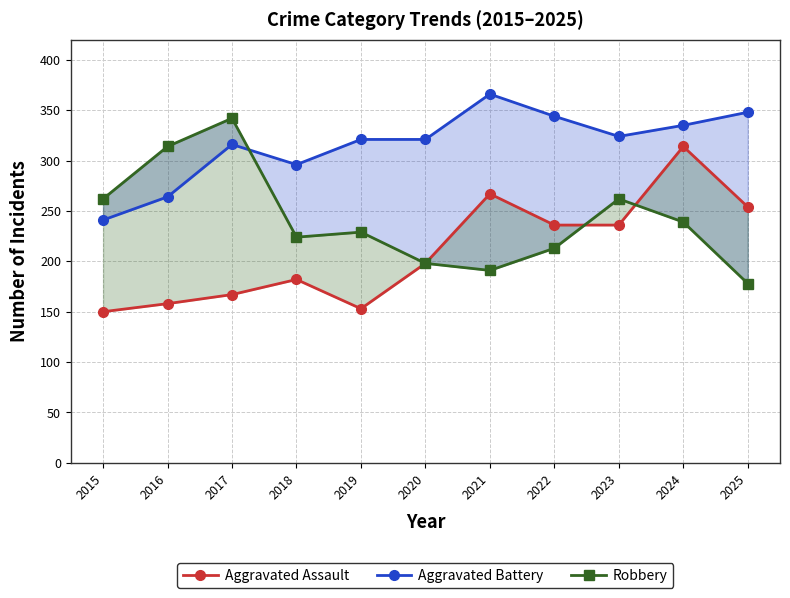

What is the difference between the Aggravated Assault values at 2019 and 2021?

114